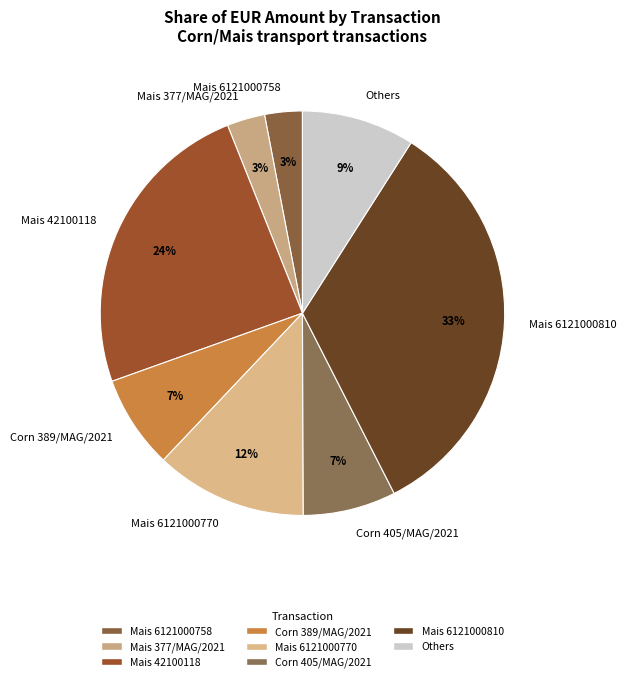

Is there a majority slice in this chart?

No